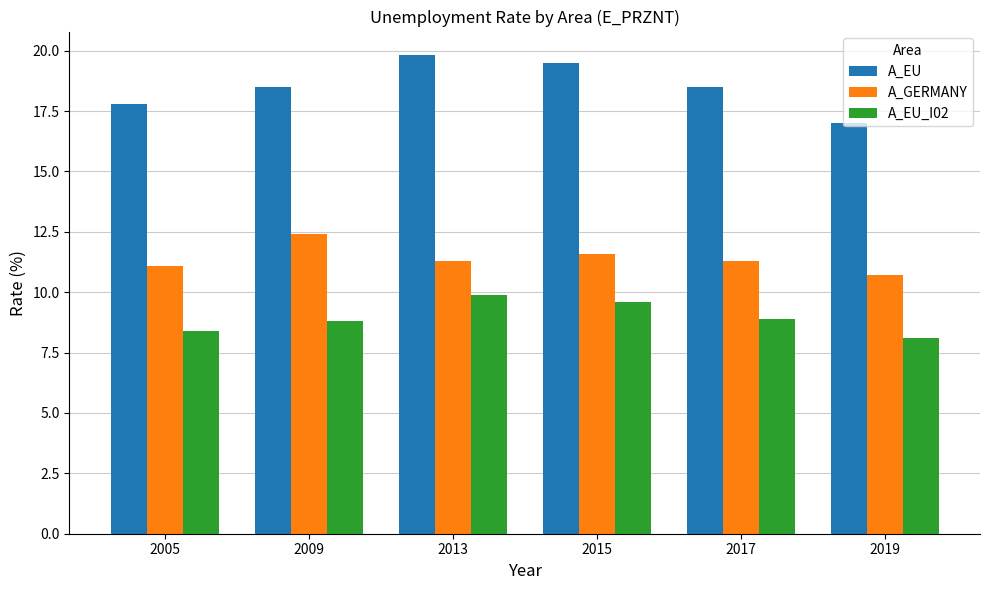

What is the average value of the A_EU_I02 series?

9.0